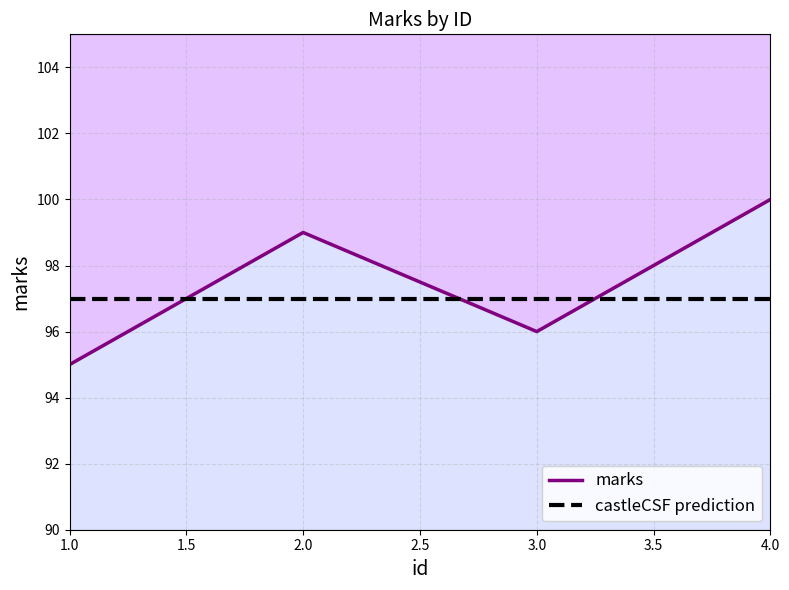

What is the sum of the castleCSF prediction values at 4.0 and 1.0?

194